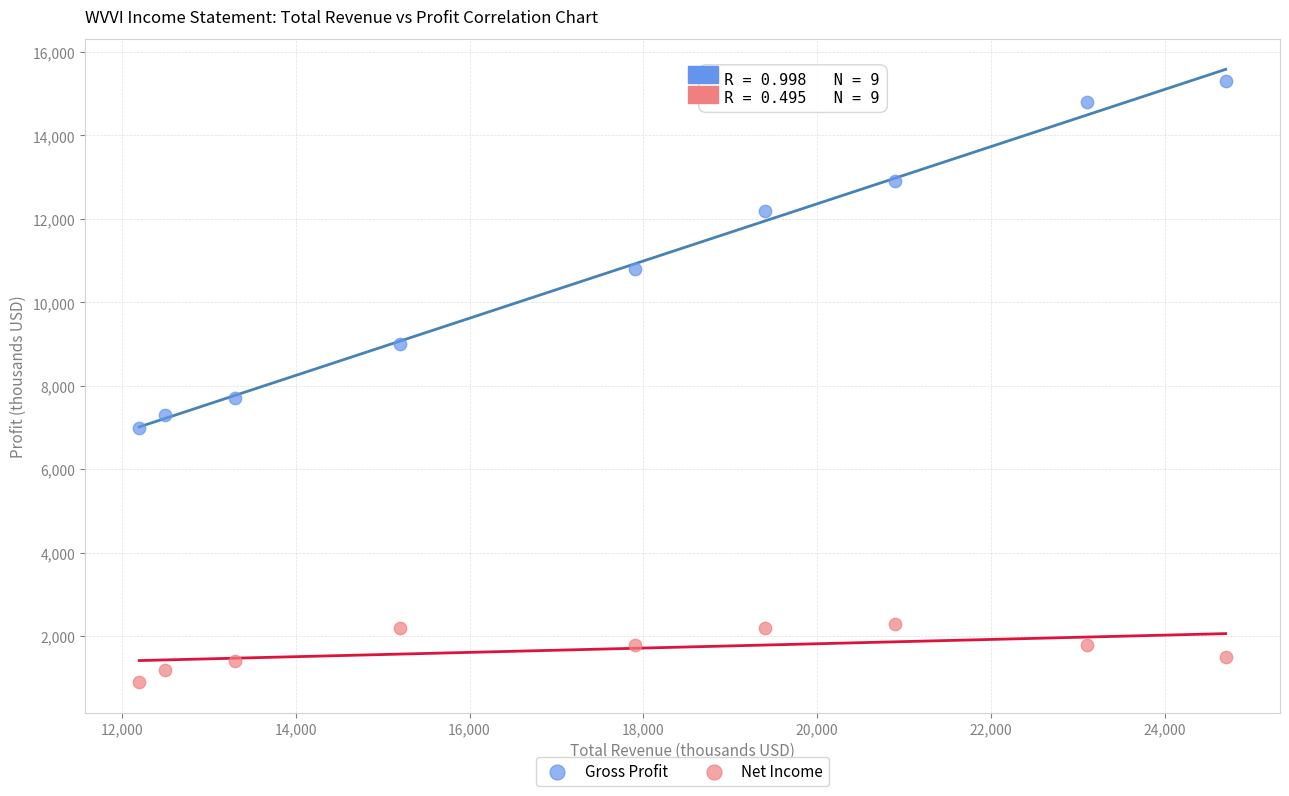

What are all the series names shown in the legend?

Gross Profit, Net Income